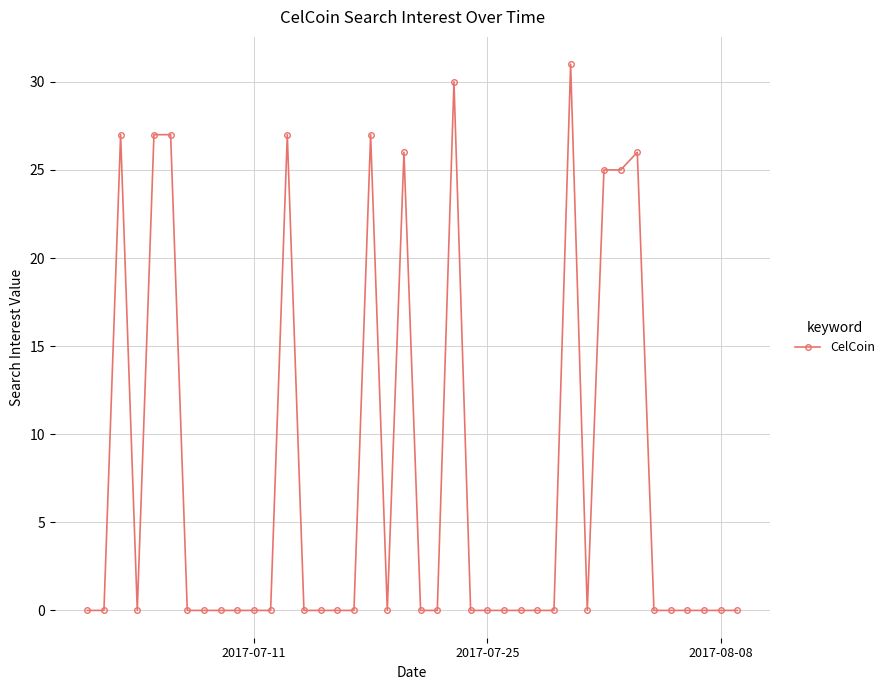

How many lines are shown in the chart?

1